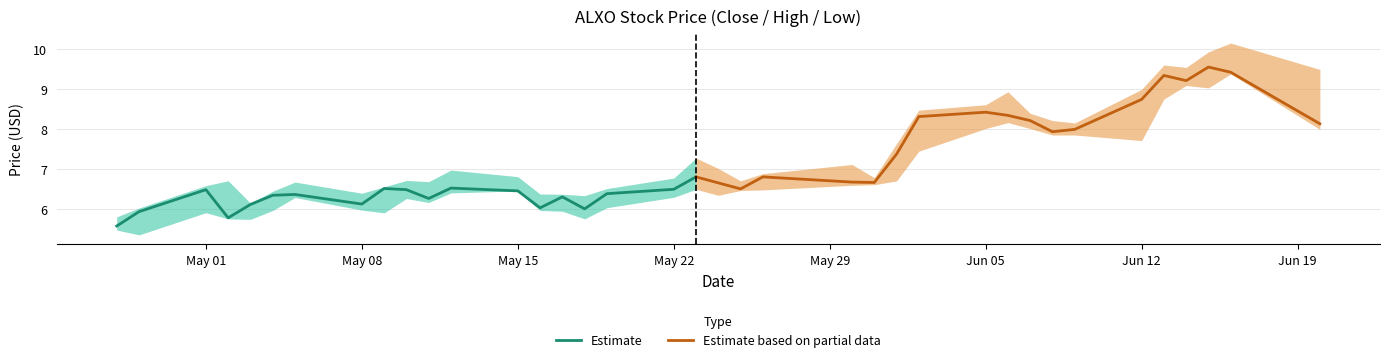

What is the lowest value of the Estimate based on partial data series?

6.5